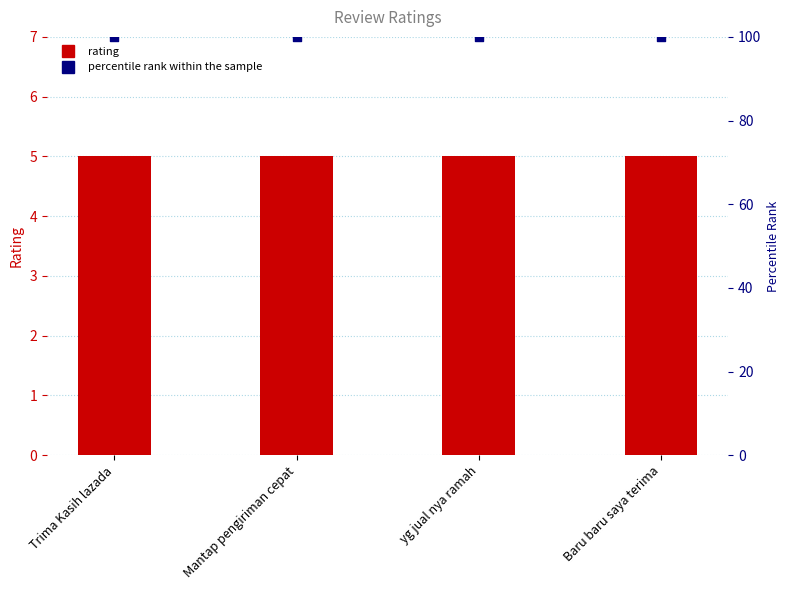

Which series has the widest spread of Y values?

rating